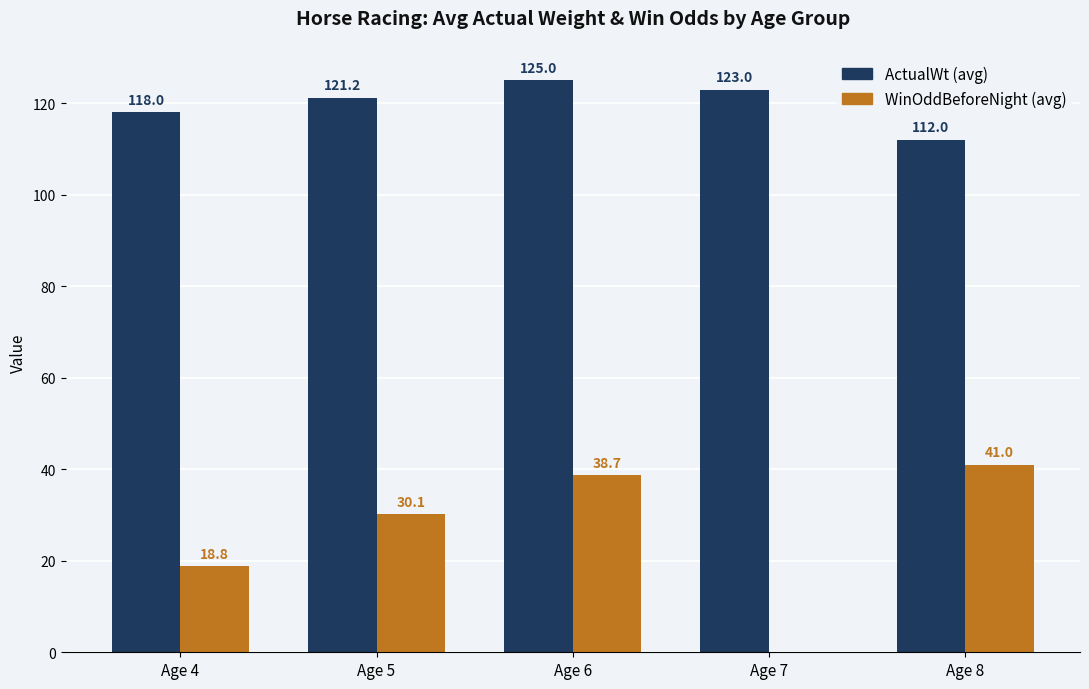

The value of ActualWt (avg) at Age 5 is 189.7. True or false?

False